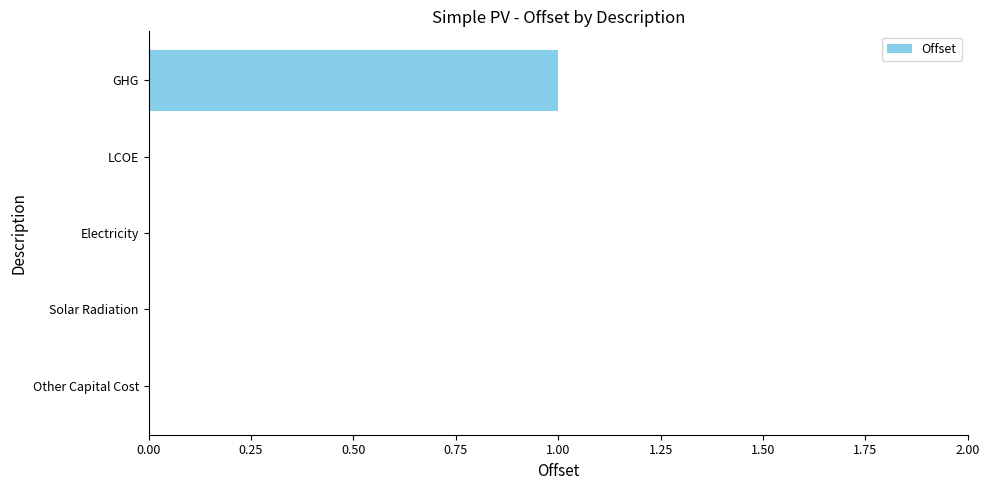

Between Other Capital Cost and GHG, which is larger?

GHG